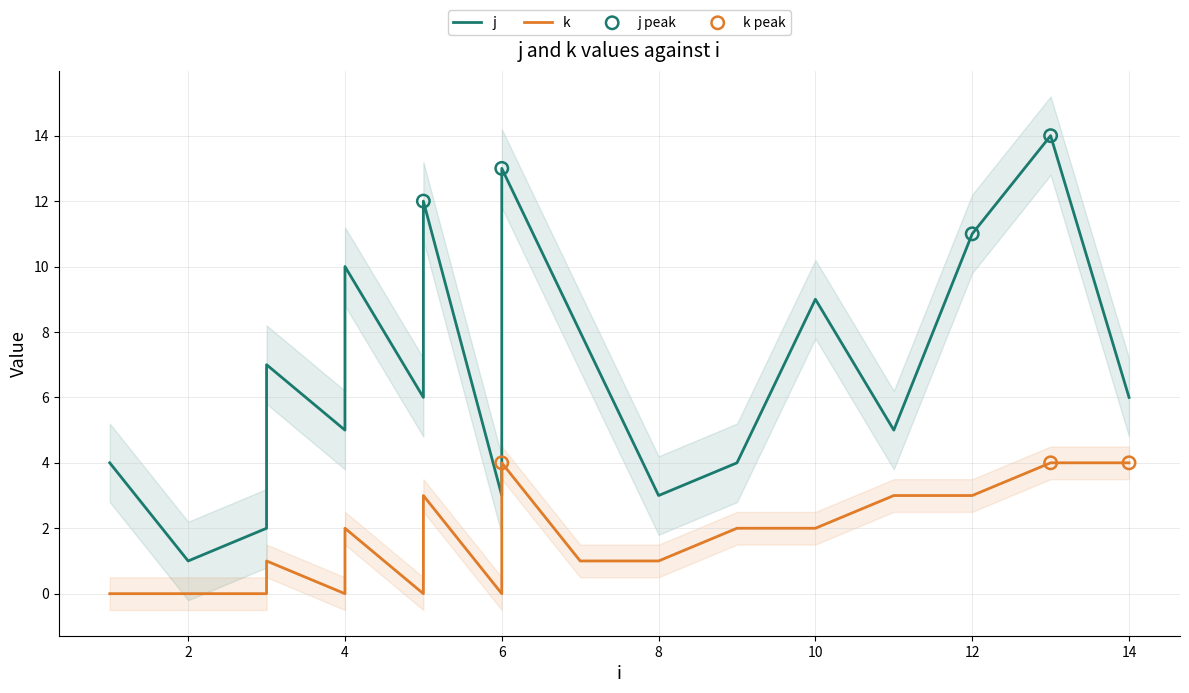

Which series has the largest Y range (max minus min)?

j